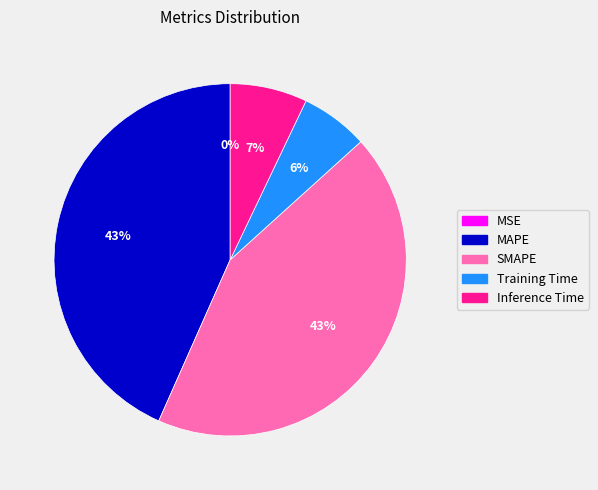

What percentage is the Inference Time slice, to the nearest percent?

7%